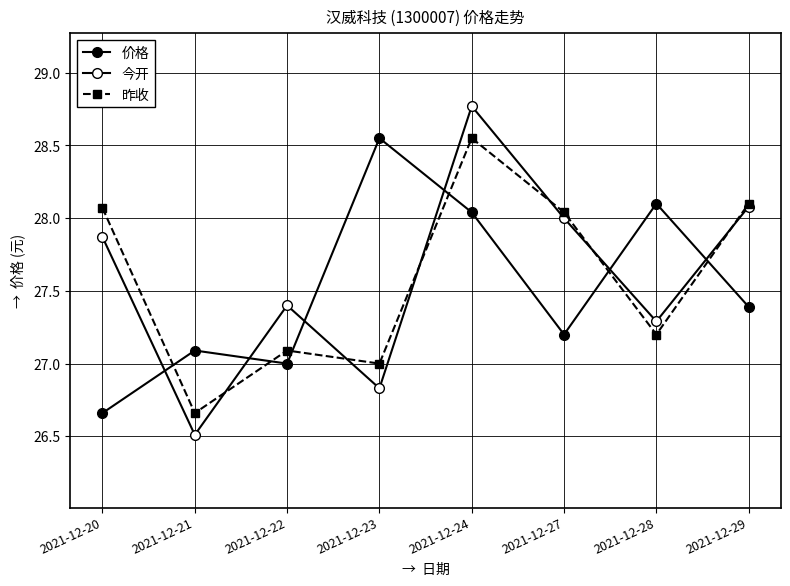

Does the chart have visible grid lines?

Yes